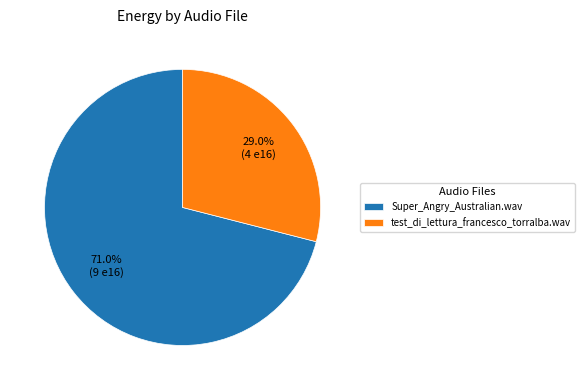

What is the ratio of the value at Super_Angry_Australian.wav to the value at test_di_lettura_francesco_torralba.wav?

2.4